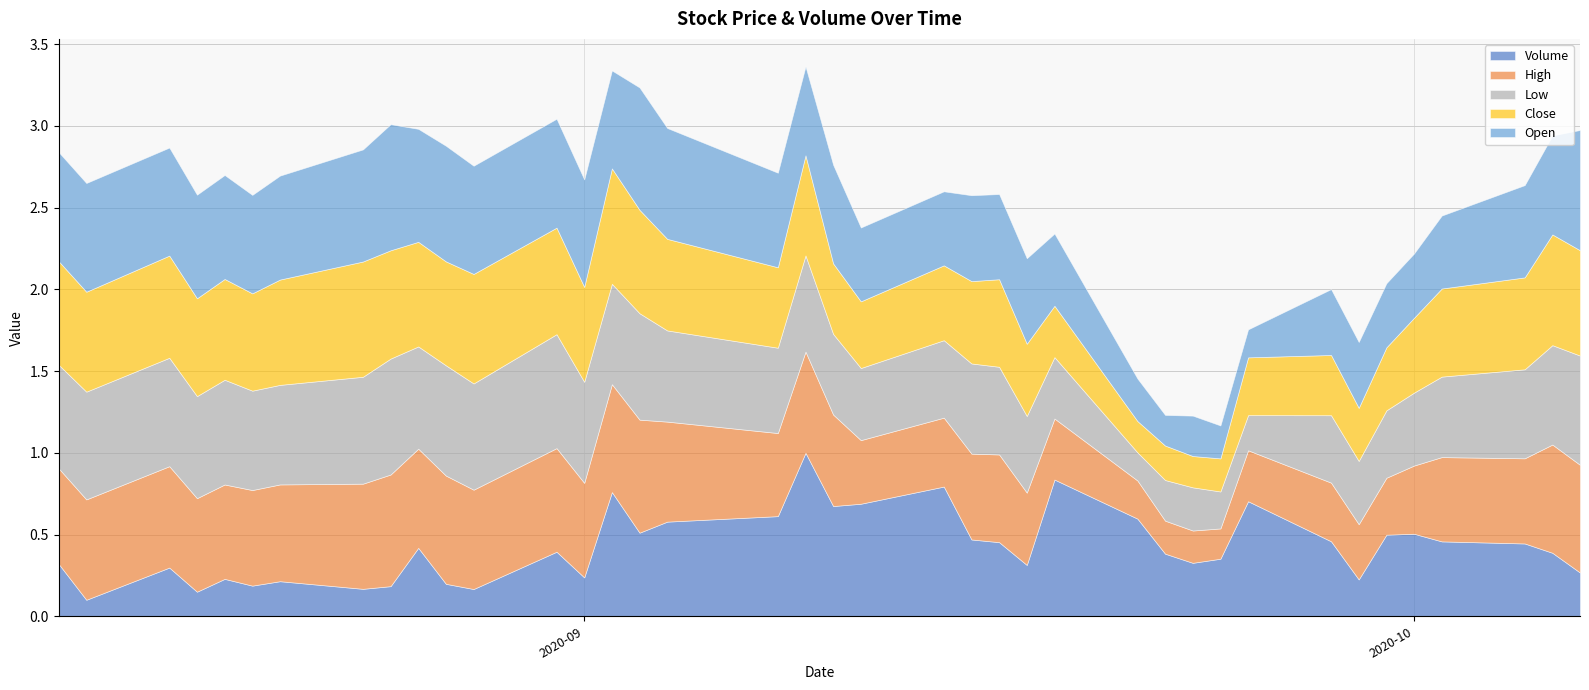

Reading right to left, transcribe all the data shown in this chart.

Volume: 0.3	0.4	0.4	0.5	0.5	0.5	0.2	0.5	0.7	0.4	0.3	0.4	0.6	0.8	0.3	0.5	0.5	0.8	0.7	0.7	1.0	0.6	0.6	0.5	0.8	0.2	0.4	0.2	0.2	0.4	0.2	0.2	0.2	0.2	0.2	0.2	0.3	0.1	0.3
High: 0.7	0.7	0.5	0.5	0.4	0.3	0.3	0.4	0.3	0.2	0.2	0.2	0.2	0.4	0.4	0.5	0.5	0.4	0.4	0.6	0.6	0.5	0.6	0.7	0.7	0.6	0.6	0.6	0.7	0.6	0.7	0.6	0.6	0.6	0.6	0.6	0.6	0.6	0.6
Low: 0.7	0.6	0.5	0.5	0.4	0.4	0.4	0.4	0.2	0.2	0.3	0.2	0.2	0.4	0.5	0.5	0.6	0.5	0.4	0.5	0.6	0.5	0.6	0.7	0.6	0.6	0.7	0.6	0.7	0.6	0.7	0.7	0.6	0.6	0.6	0.6	0.7	0.7	0.6
Close: 0.6	0.7	0.6	0.5	0.5	0.4	0.3	0.4	0.4	0.2	0.2	0.2	0.2	0.3	0.4	0.5	0.5	0.5	0.4	0.4	0.6	0.5	0.6	0.6	0.7	0.6	0.7	0.7	0.6	0.6	0.7	0.7	0.6	0.6	0.6	0.6	0.6	0.6	0.6
Open: 0.7	0.6	0.6	0.4	0.4	0.4	0.4	0.4	0.2	0.2	0.2	0.2	0.3	0.4	0.5	0.5	0.5	0.5	0.5	0.6	0.5	0.6	0.7	0.7	0.6	0.7	0.7	0.7	0.7	0.7	0.8	0.7	0.6	0.6	0.6	0.6	0.7	0.7	0.7